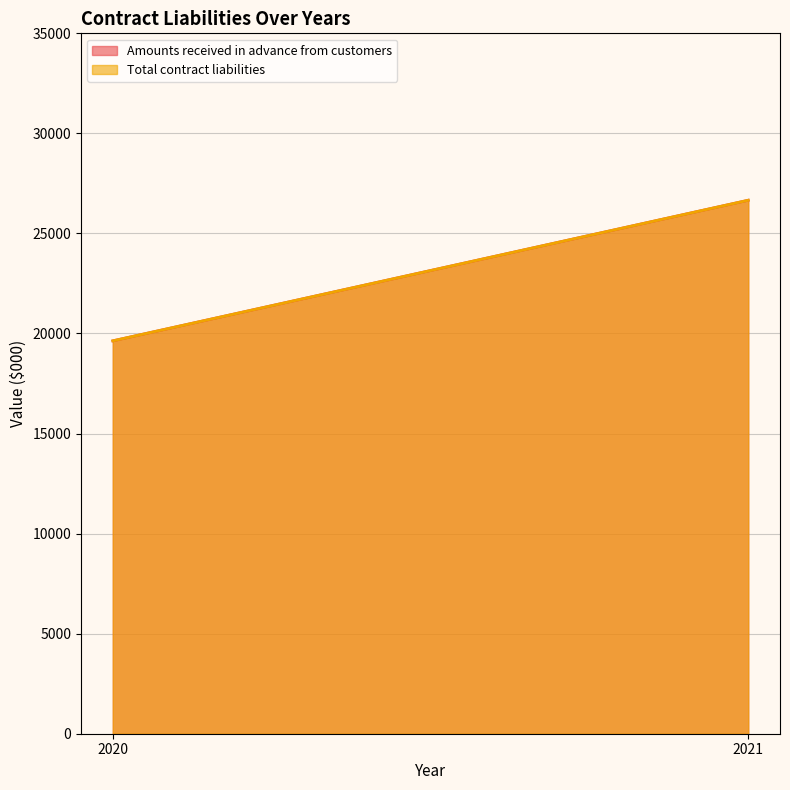

At how many categories does at least one series exceed 21787?

1